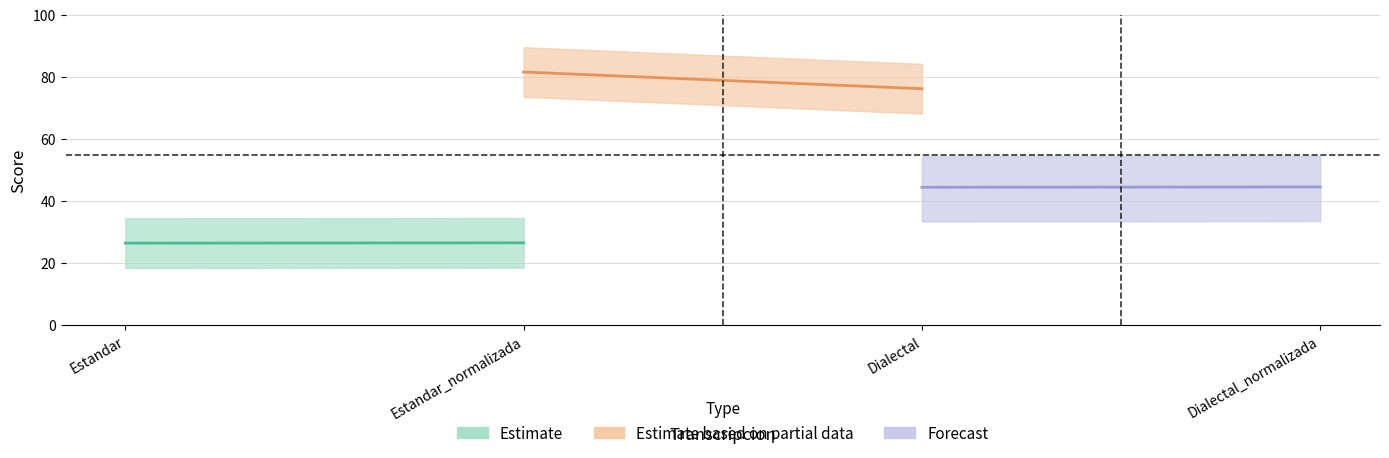

The Parcial series shows 76.2 at Dialectal. True or false?

True